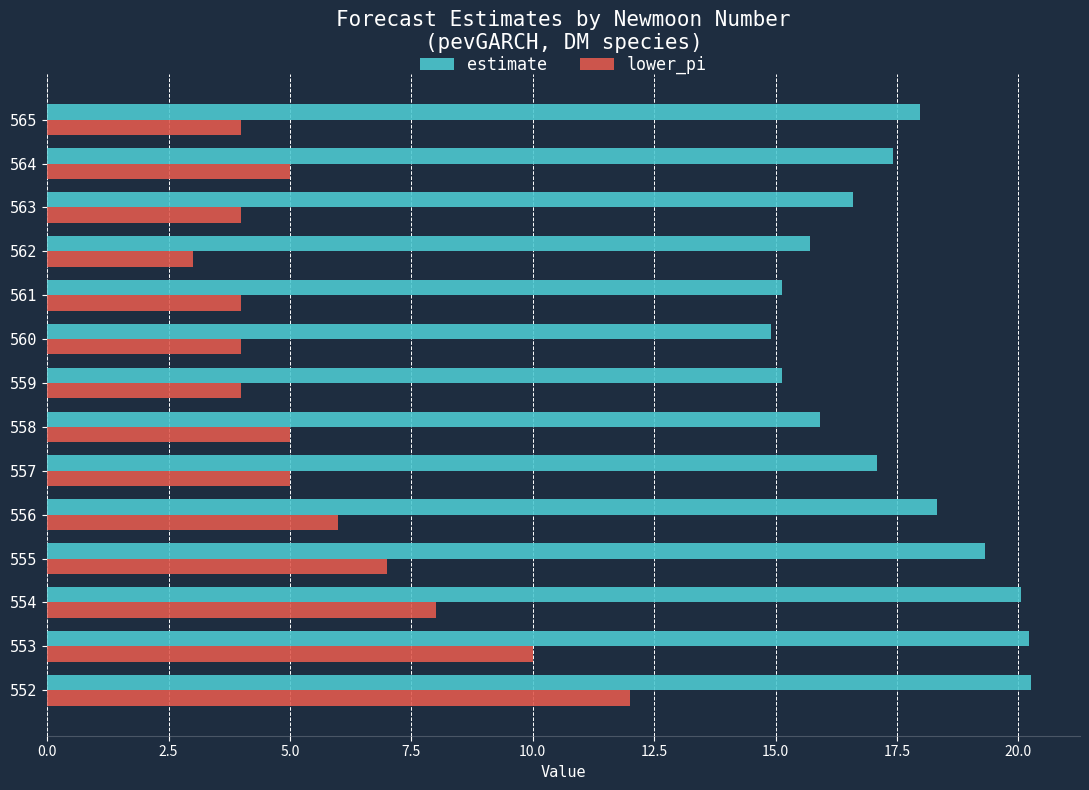

What is the difference between the maximum and second lowest values in the lower_pi series?

8.0